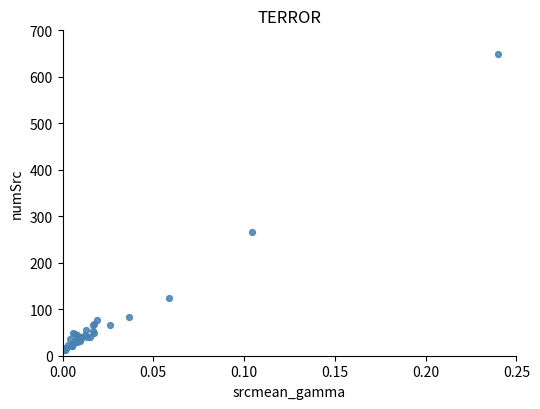

What Y value in the scatter plot is closest to 331?

267.0